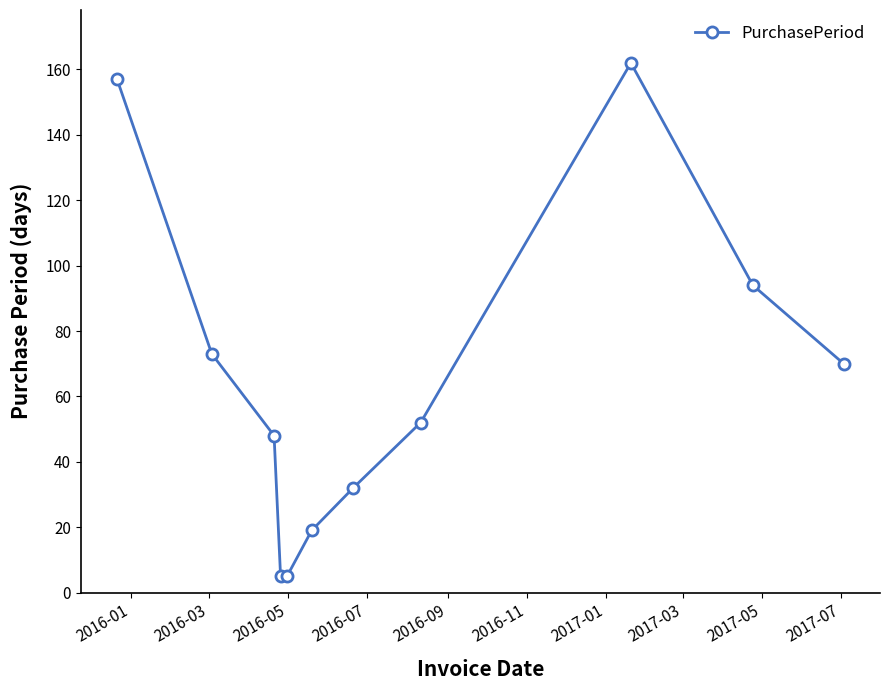

What is the difference between the maximum and minimum values?

157